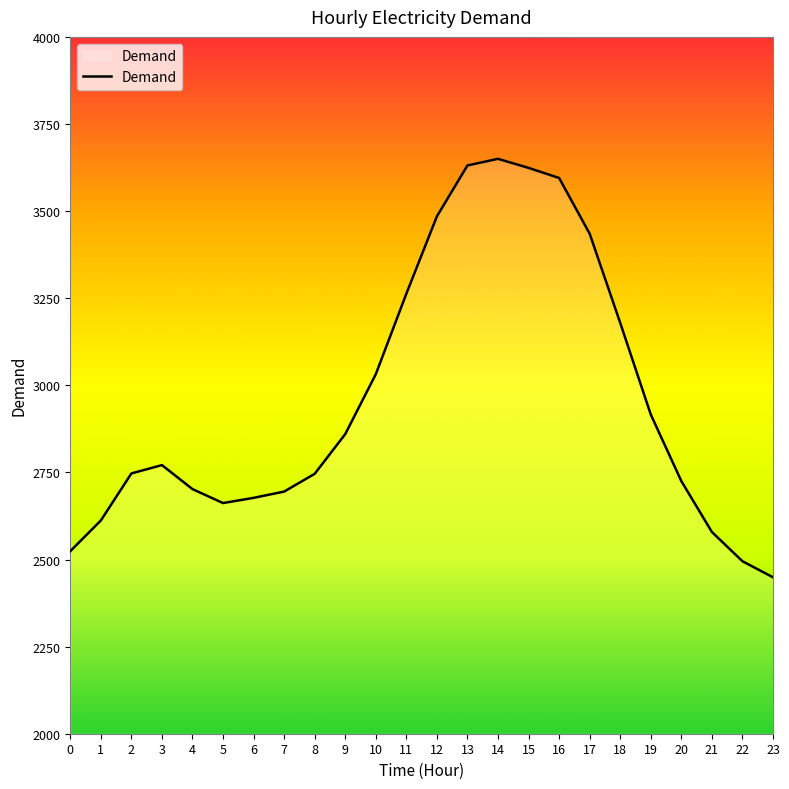

What is the change in value from 4 to 8?

+44